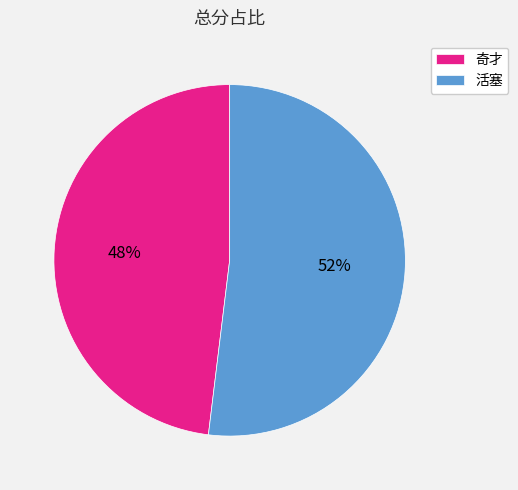

Do 奇才 and 活塞 together represent more than half of the pie?

Yes